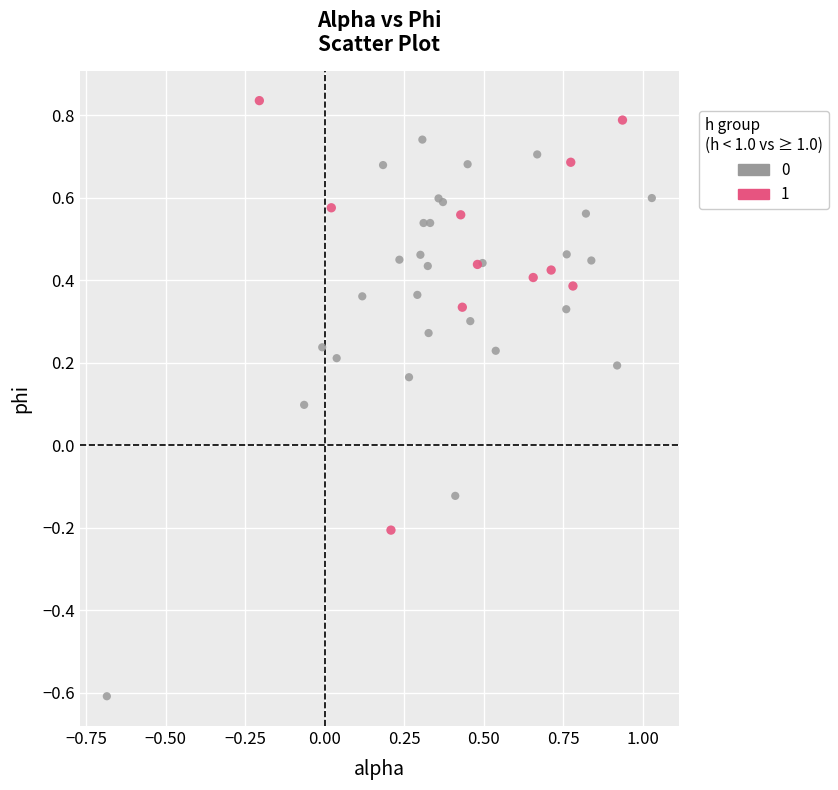

Which series contains the lowest Y value?

0